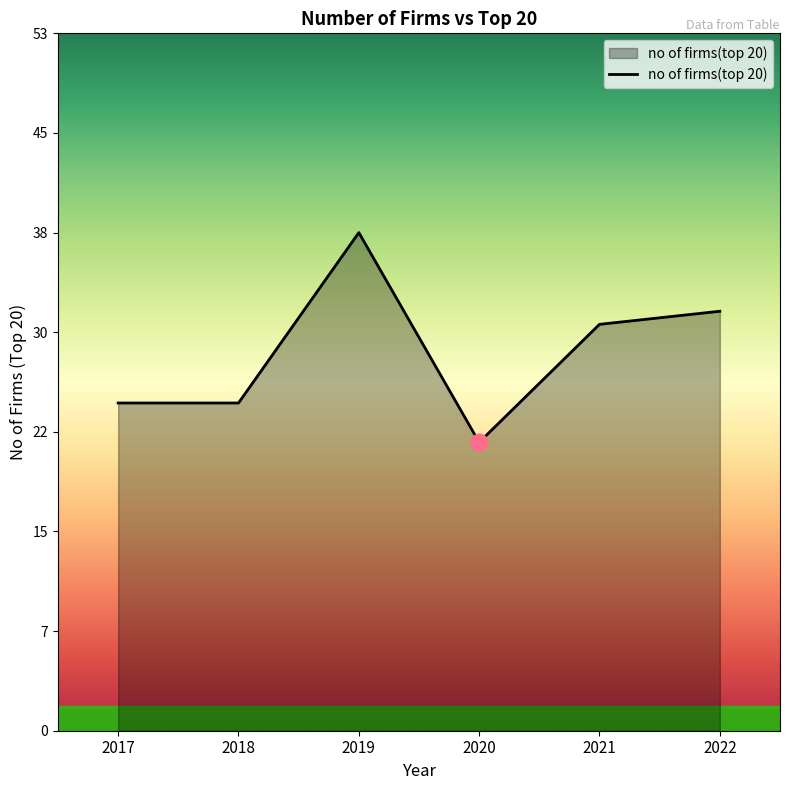

What is the difference between the values at 2019 and 2021?

7